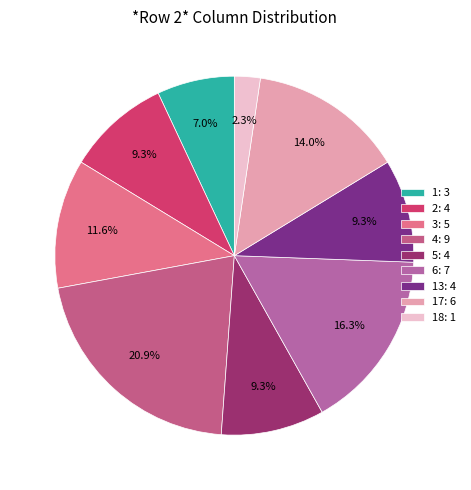

Which slice is the largest?

4: 9